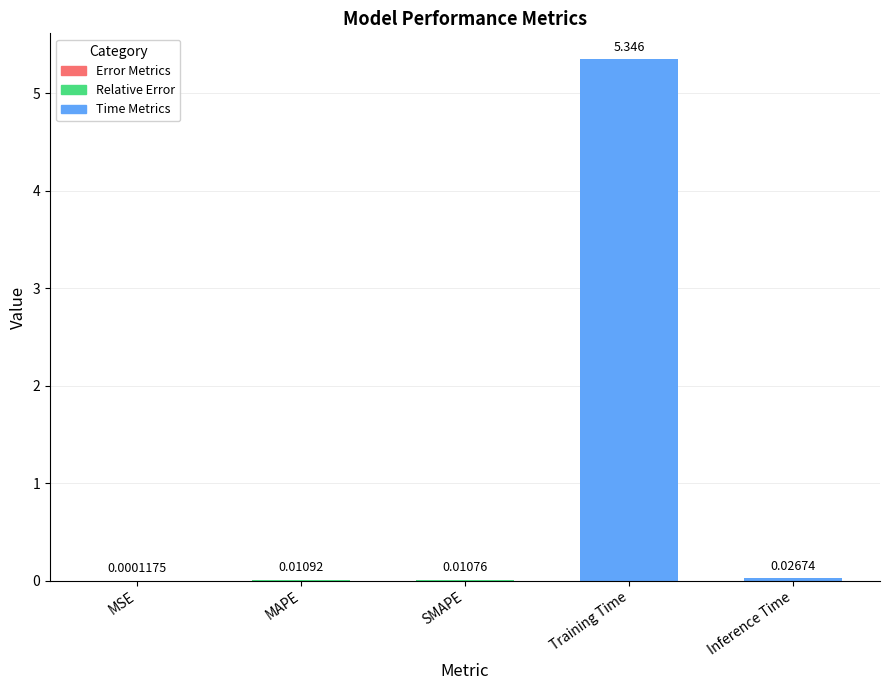

What is the maximum value shown in the chart?

5.3